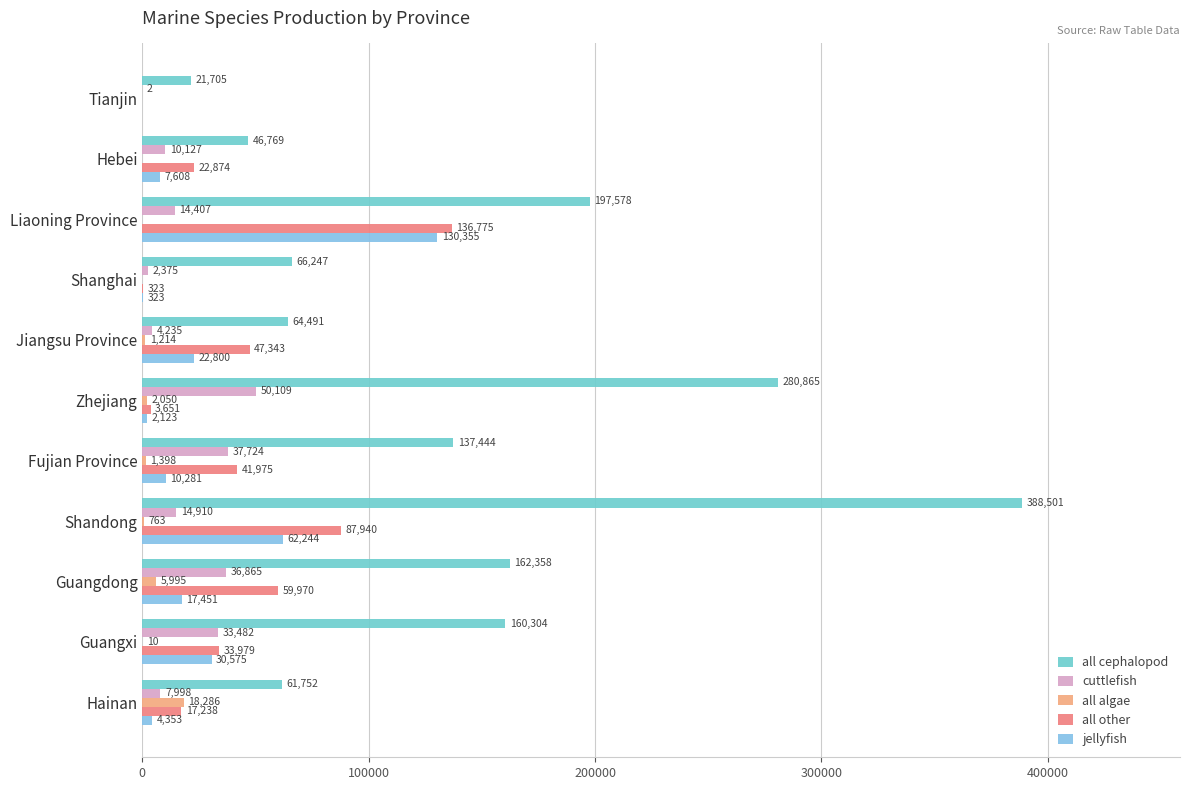

Reading right to left, what are all the values shown in this chart?

all cephalopod: 61752	160304	162358	388501	137444	280865	64491	66247	197578	46769	21705
cuttlefish: 7998	33482	36865	14910	37724	50109	4235	2375	14407	10127	2
all algae: 18286	10	5995	763	1398	2050	1214	0	0	0	0
all other: 17238	33979	59970	87940	41975	3651	47343	323	136775	22874	0
jellyfish: 4353	30575	17451	62244	10281	2123	22800	323	130355	7608	0